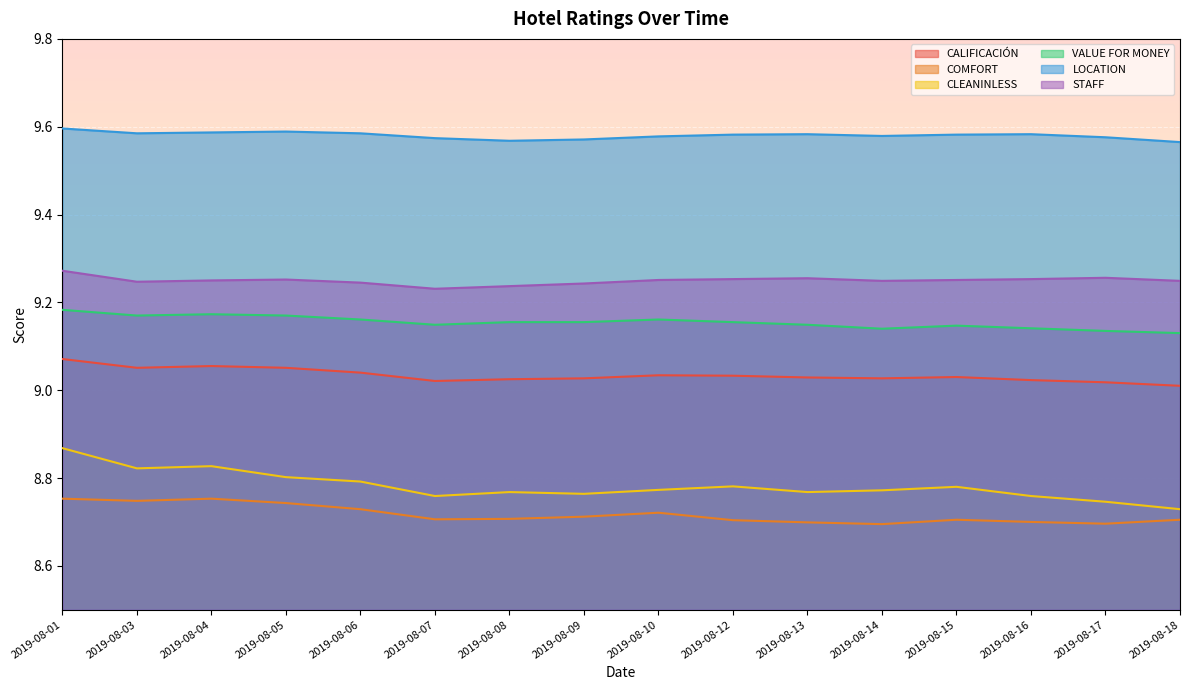

True or false: COMFORT and LOCATION intersect in this chart.

False